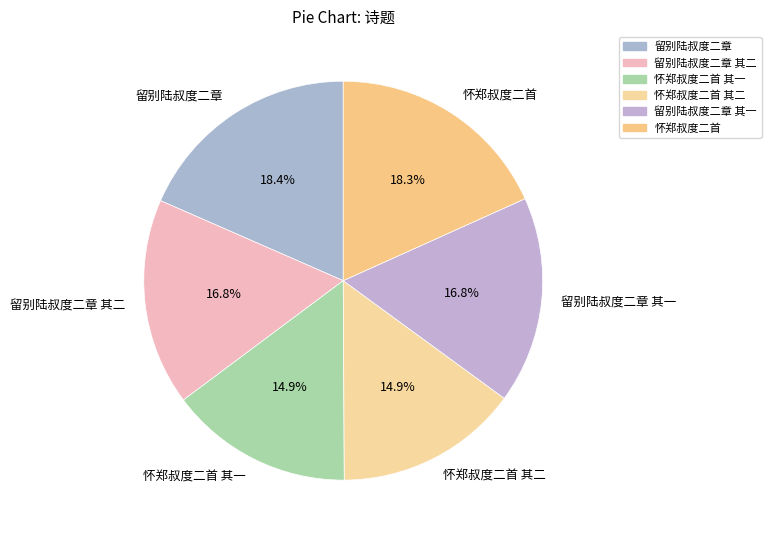

To the nearest percent, what is the difference between the 怀郑叔度二首 and 怀郑叔度二首 其二 slice percentages?

3%